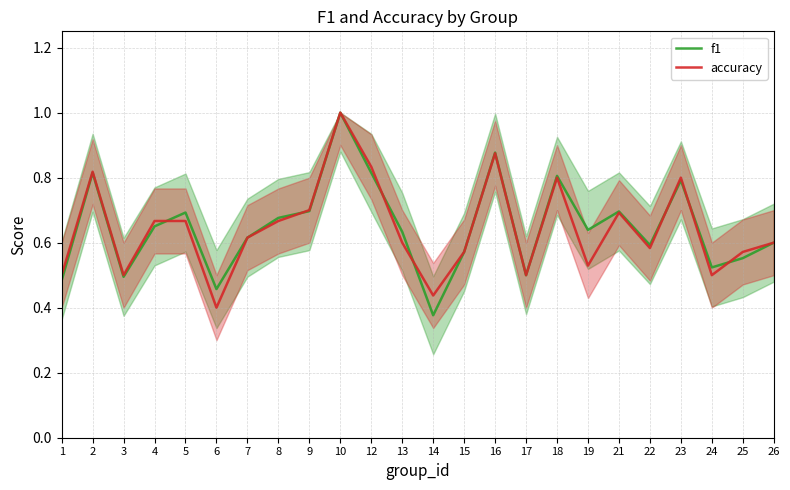

What is the average value of the f1 series?

0.6